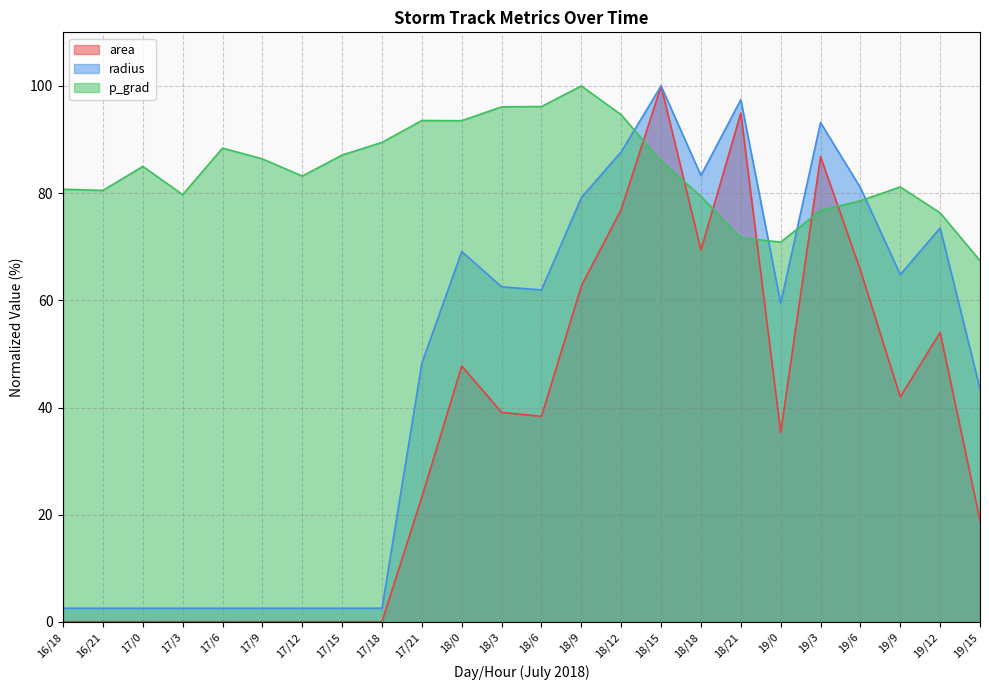

At which label is radius closest to 51?

17/21